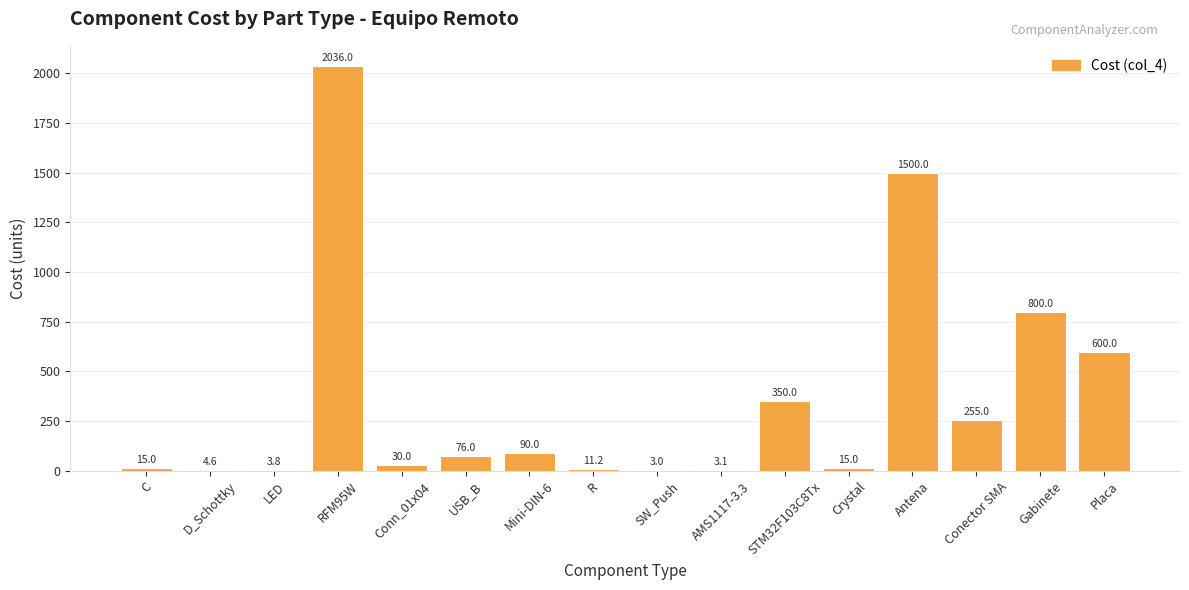

What is the change in value from RFM95W to SW_Push?

-2033.0